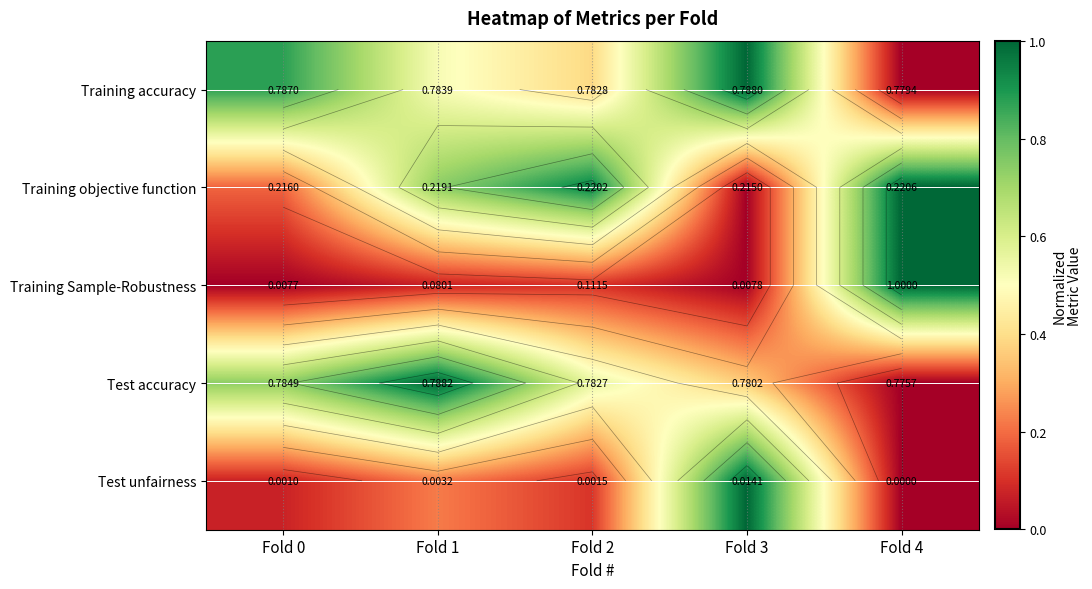

Where is Training Sample-Robustness nearest to the value 0?

Fold 0